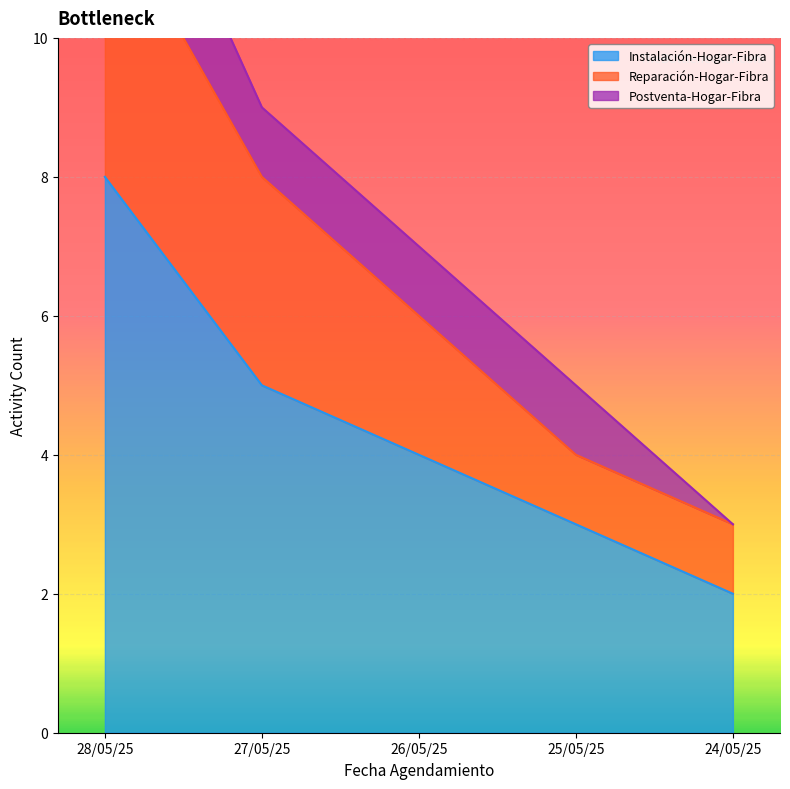

True or false: Instalación-Hogar-Fibra and Reparación-Hogar-Fibra intersect in this chart.

False